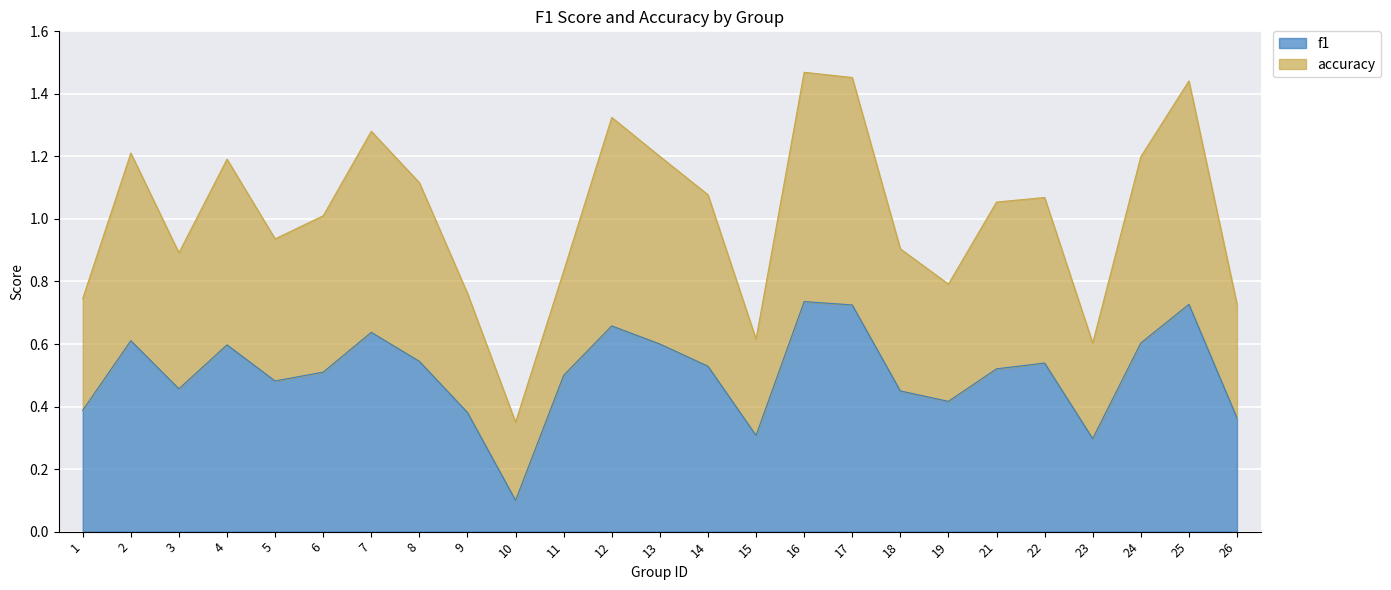

What is the value of the f1 point at the 1st from the left?

0.4